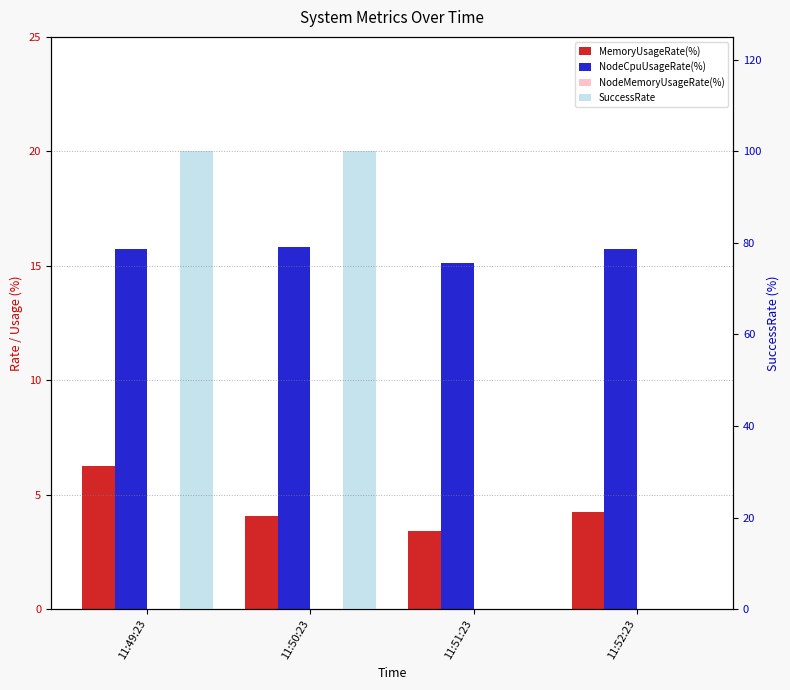

Is it true that NodeMemoryUsageRate(%) equals 0.0 at 11:49:23?

True